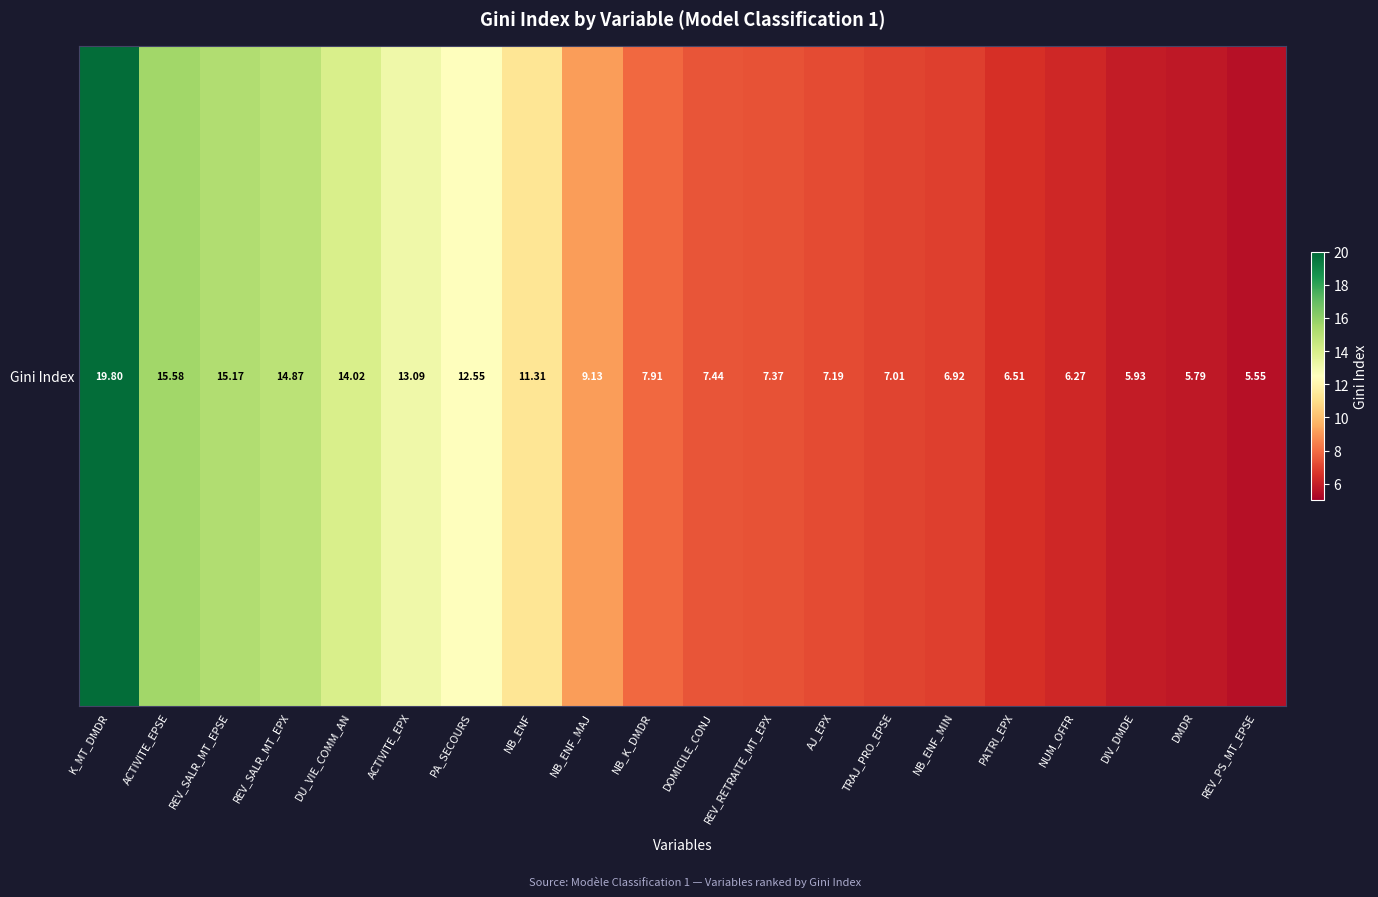

Reading left to right, extract all data points from this chart.

19.8	15.6	15.2	14.9	14.0	13.1	12.5	11.3	9.1	7.9	7.4	7.4	7.2	7.0	6.9	6.5	6.3	5.9	5.8	5.5